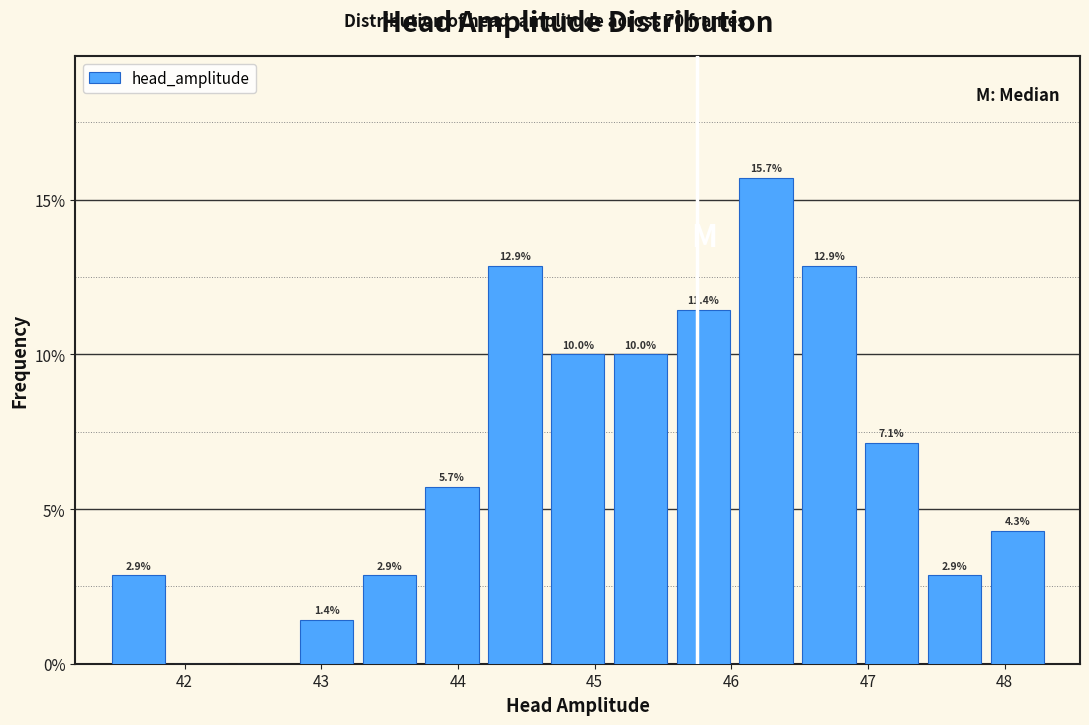

Over which range of the x-axis is the bar tallest?

46.0 to 46.5